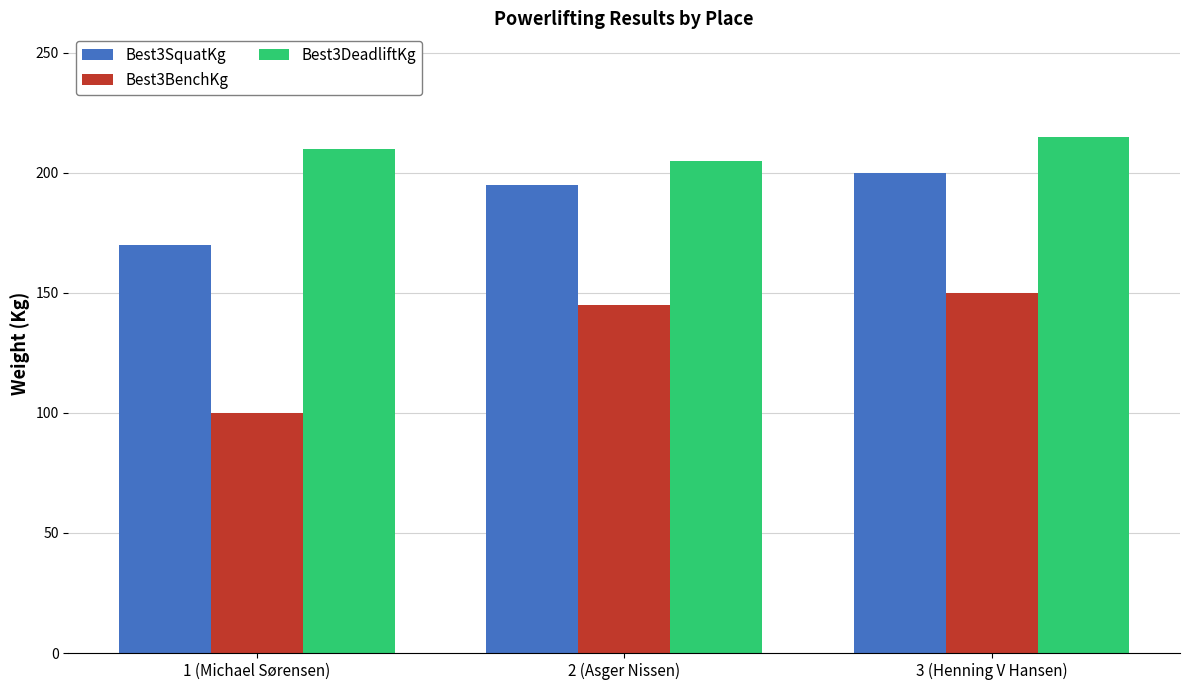

At which label does Best3BenchKg reach its peak?

3 (Henning V Hansen)